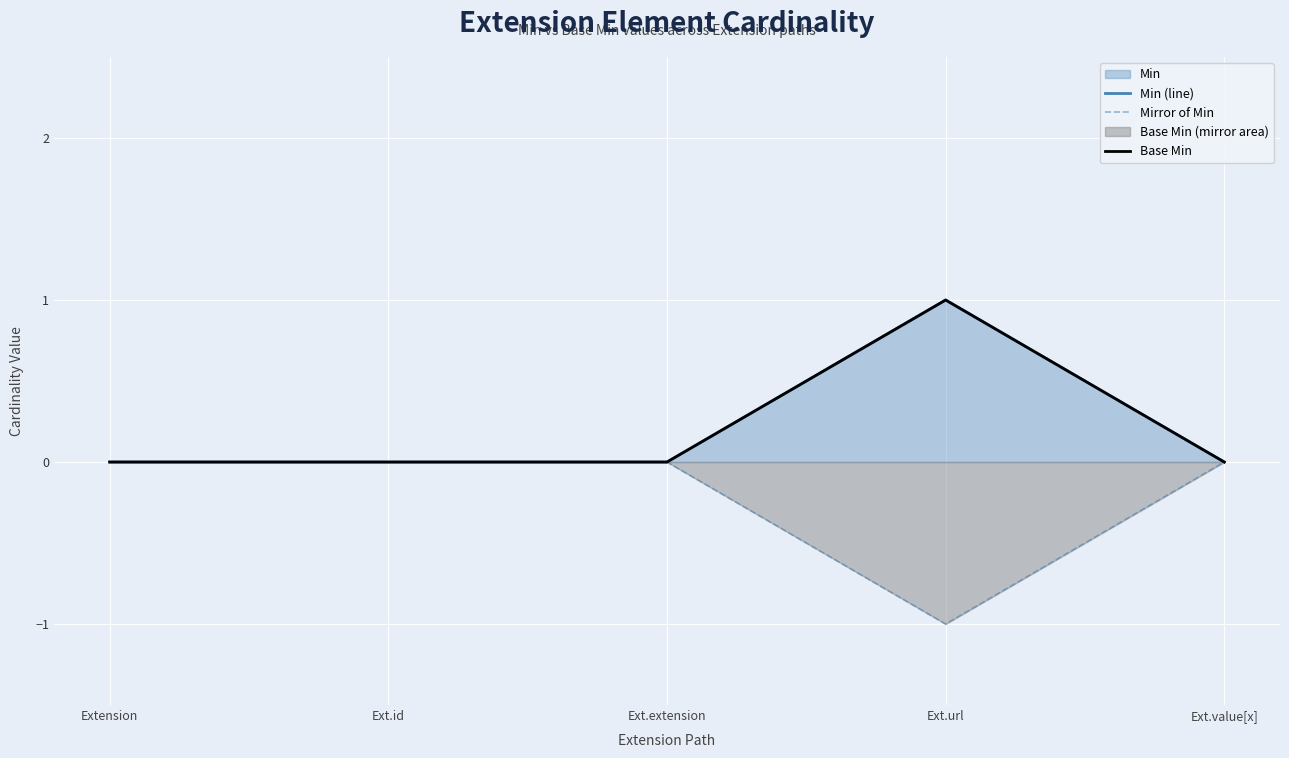

Reading right to left, extract all data points from this chart.

Min (line): Ext.value[x]=0	Ext.url=1	Ext.extension=0	Ext.id=0	Extension=0
Mirror of Min: Ext.value[x]=0	Ext.url=-1	Ext.extension=0	Ext.id=0	Extension=0
Base Min: Ext.value[x]=0	Ext.url=1	Ext.extension=0	Ext.id=0	Extension=0